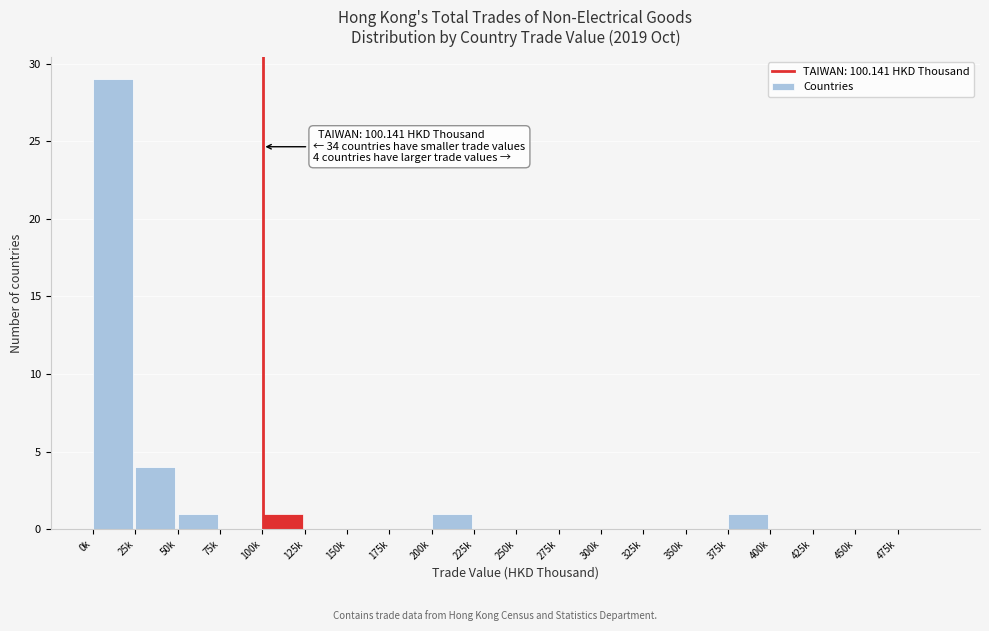

Reading right to left, extract all data points from this chart.

475k=0	450k=0	425k=0	400k=0	375k=1	350k=0	325k=0	300k=0	275k=0	250k=0	225k=0	200k=1	175k=0	150k=0	125k=0	100k=1	75k=0	50k=1	25k=4	0k=29